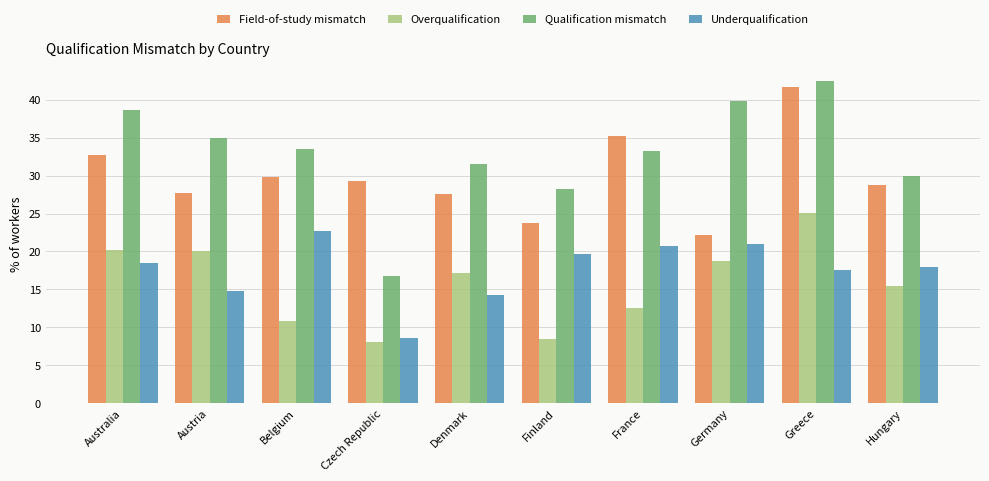

Read the Field-of-study mismatch value at Greece.

41.7